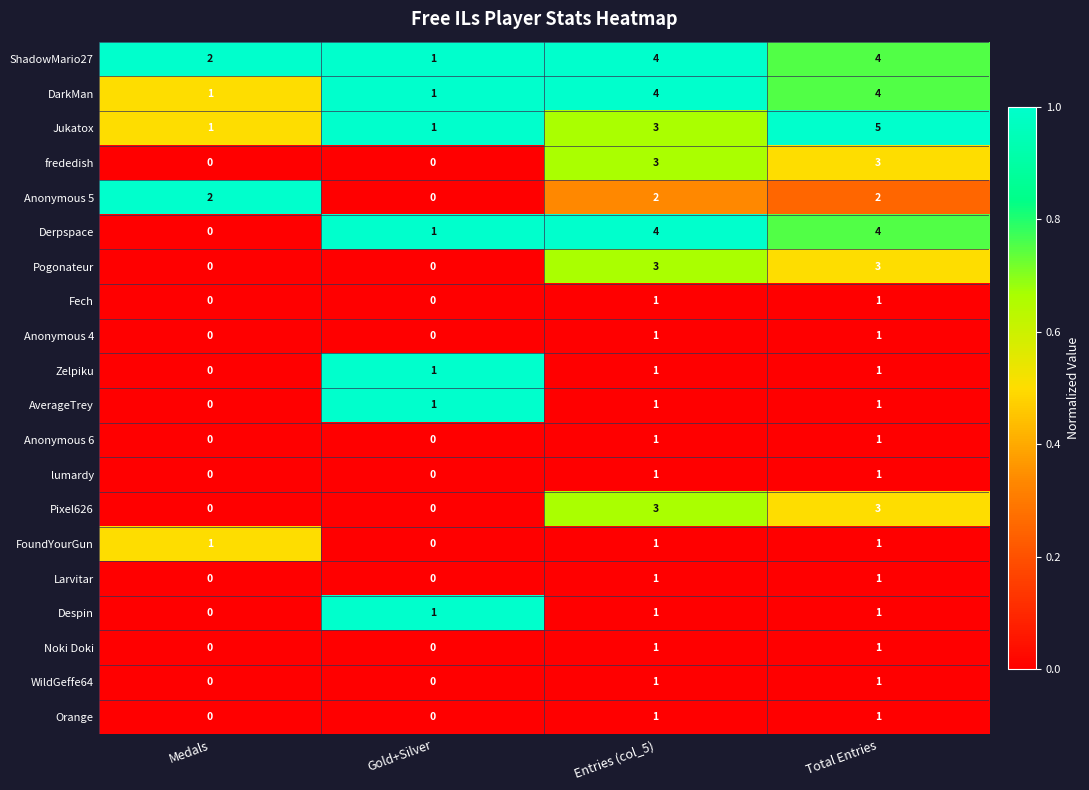

What is the sum of the Pogonateur values at Total Entries and Medals?

3